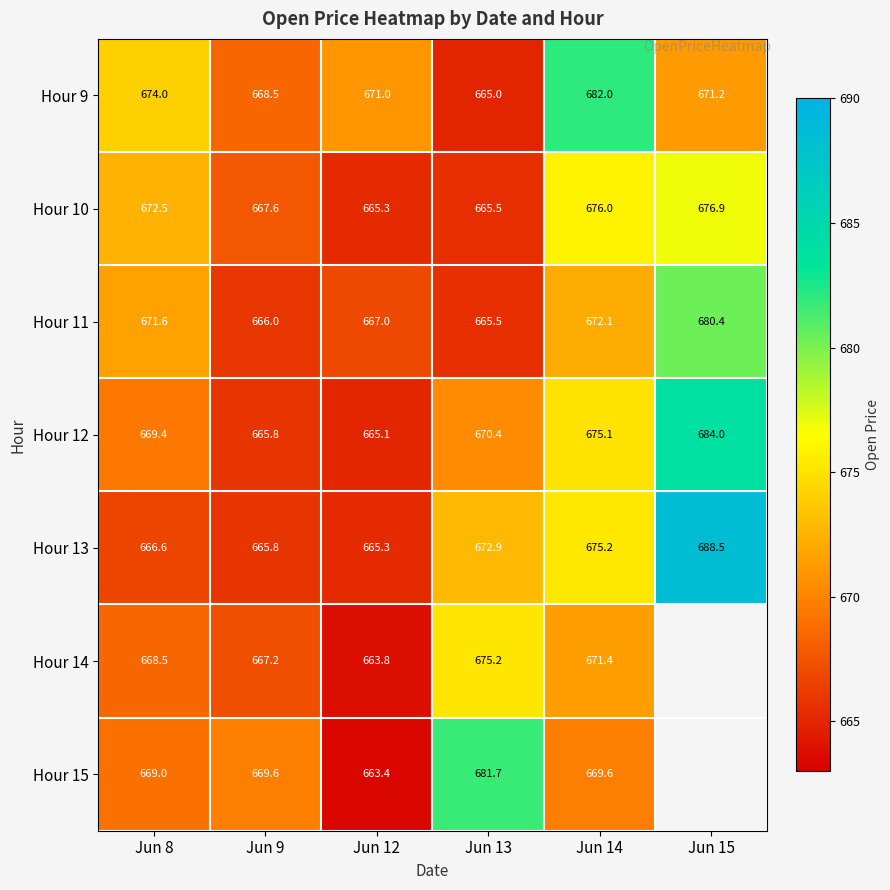

Which series changed the most between Jun 8 and Jun 13?

Hour 15